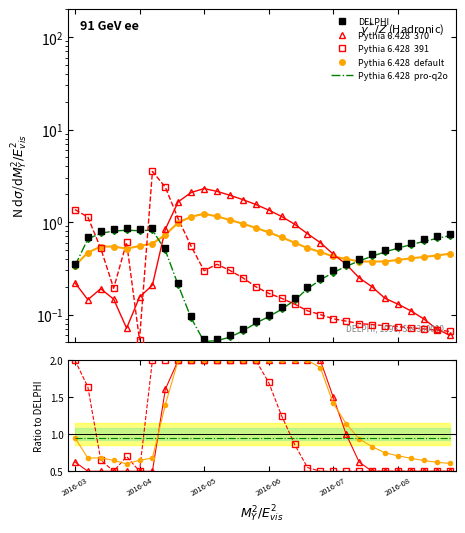

True or false: alpha has a value of 1.4 at 2016-04-11.

False